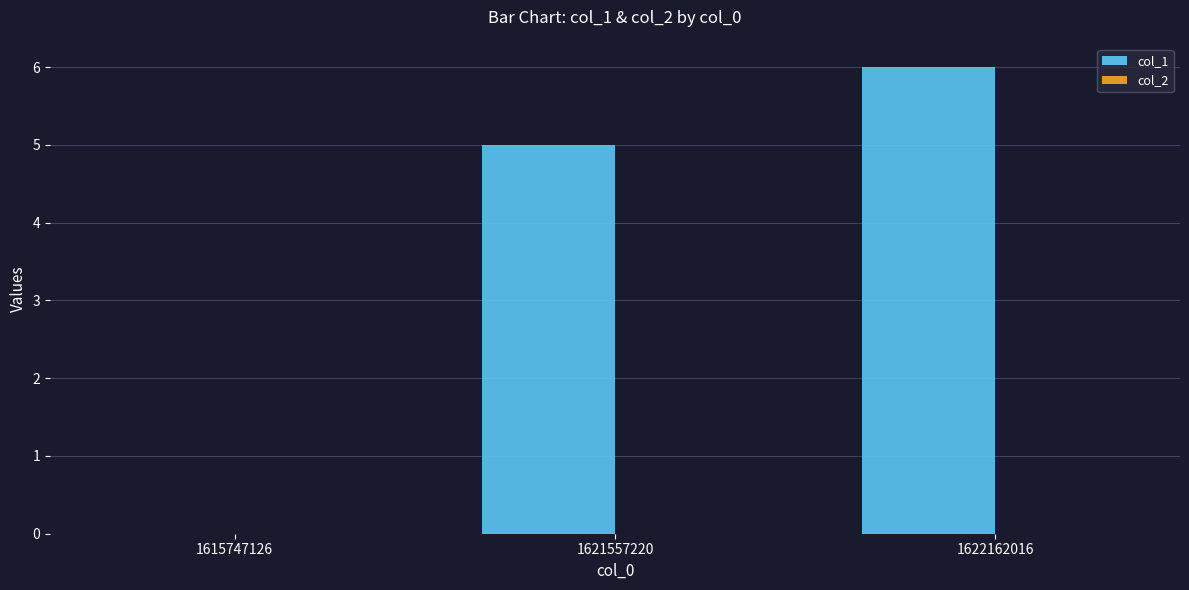

What is the change in value from 1621557220 to 1622162016?

+1